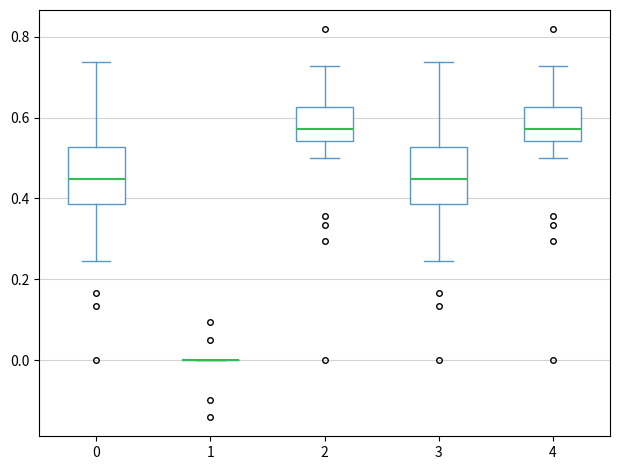

Reading left to right, read every box against the y-axis: the position of its median line, the range the box covers, and the ends of its whiskers. The values are not printed on the chart, so give them approximately, as read against the axis.

0: median 0.44, box 0.38 to 0.52, whiskers 0.24 to 0.74
1: box collapsed to a line at 0.00, whiskers 0.00 to 0.00
2: median 0.58, box 0.54 to 0.62, whiskers 0.50 to 0.72
3: median 0.44, box 0.38 to 0.52, whiskers 0.24 to 0.74
4: median 0.58, box 0.54 to 0.62, whiskers 0.50 to 0.72